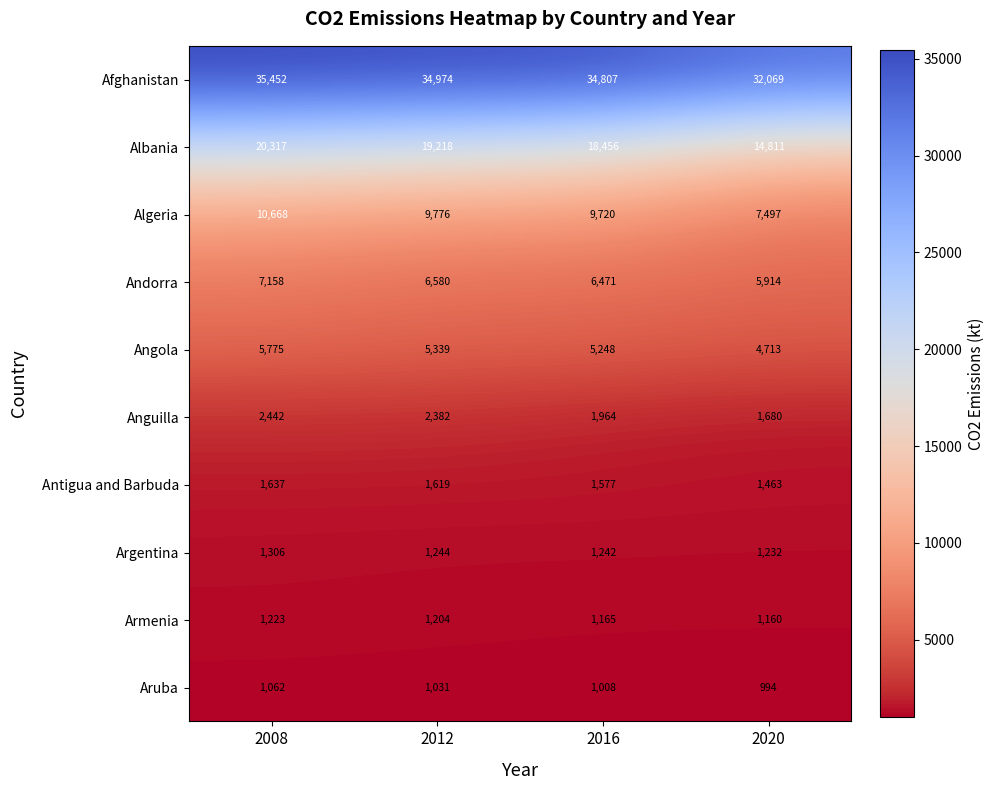

What is the spread (max minus min) of values at 2020?

31075